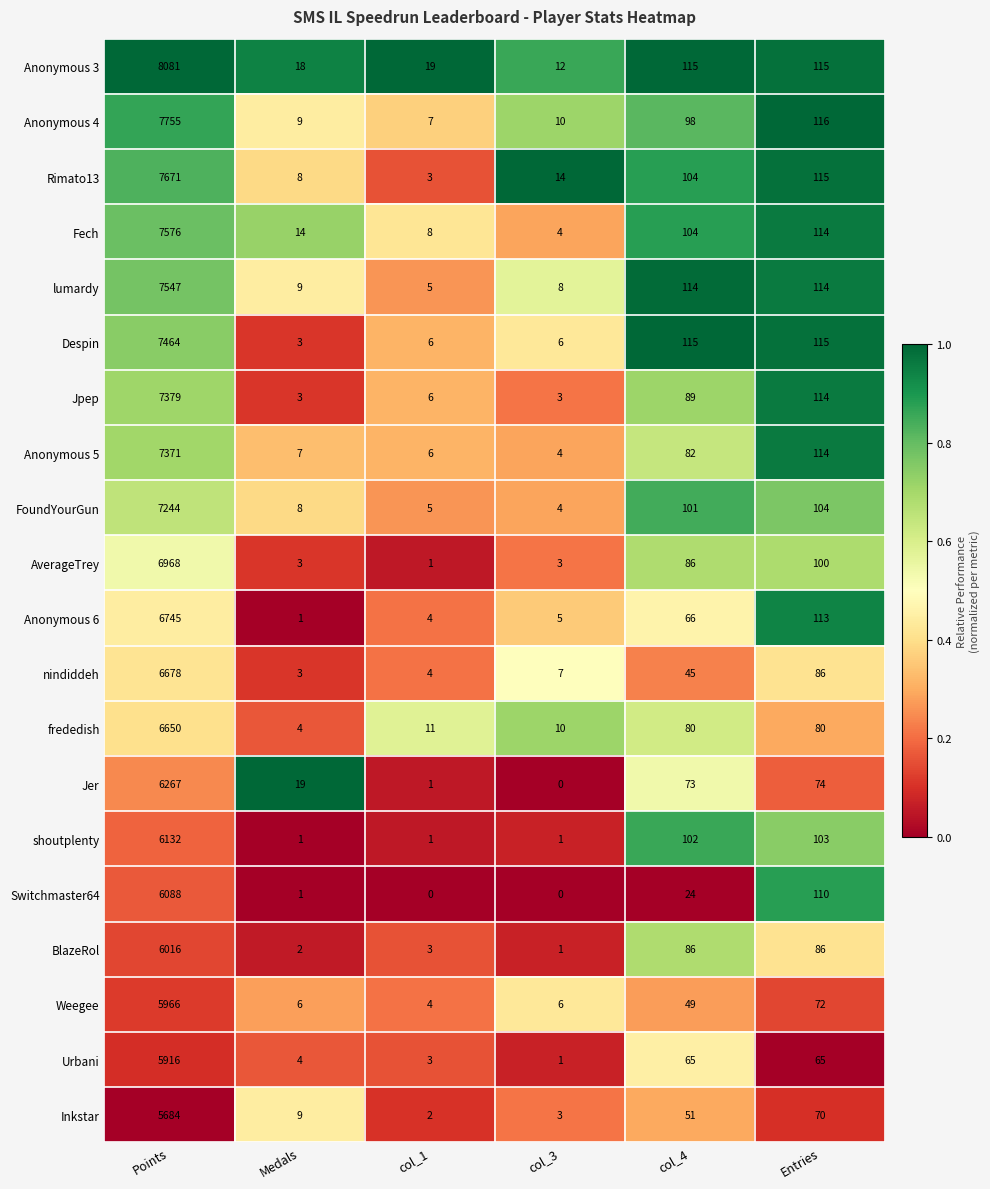

What is the difference between the maximum and minimum values in the Switchmaster64 series?

6088